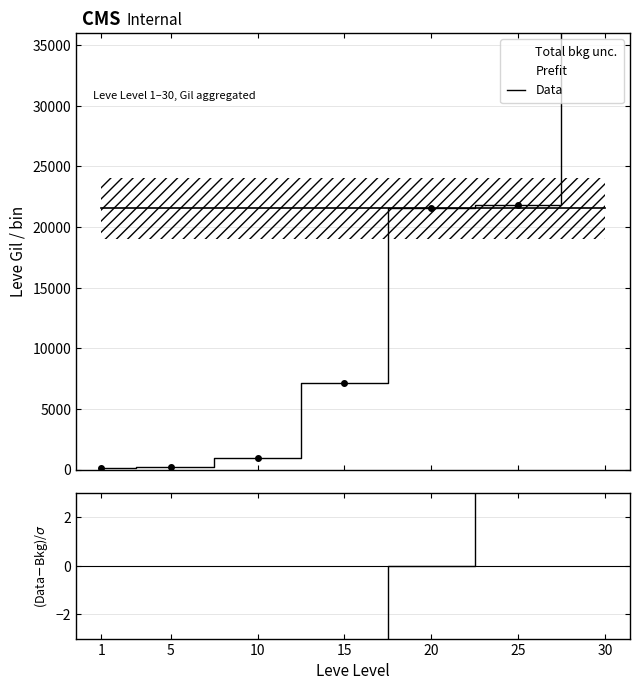

What is the maximum value shown in the chart?

52220